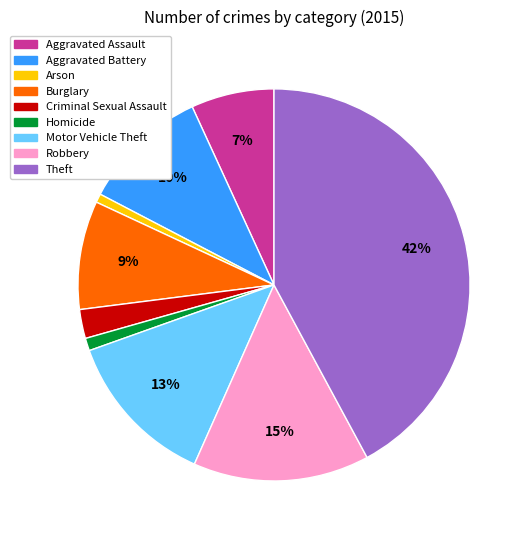

Which has a higher value, Homicide or Criminal Sexual Assault?

Criminal Sexual Assault